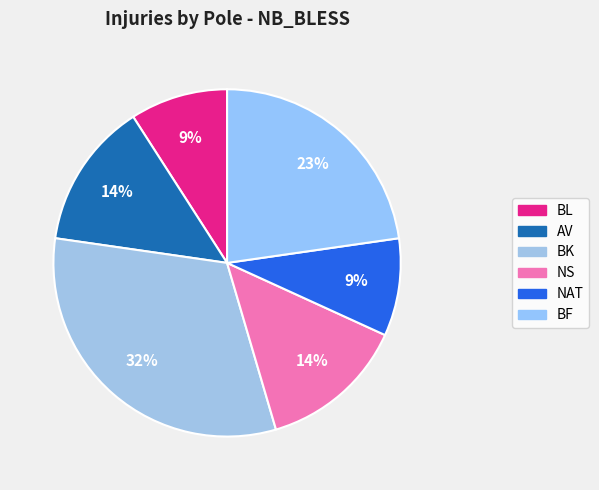

Which category has the biggest portion of the pie?

BK